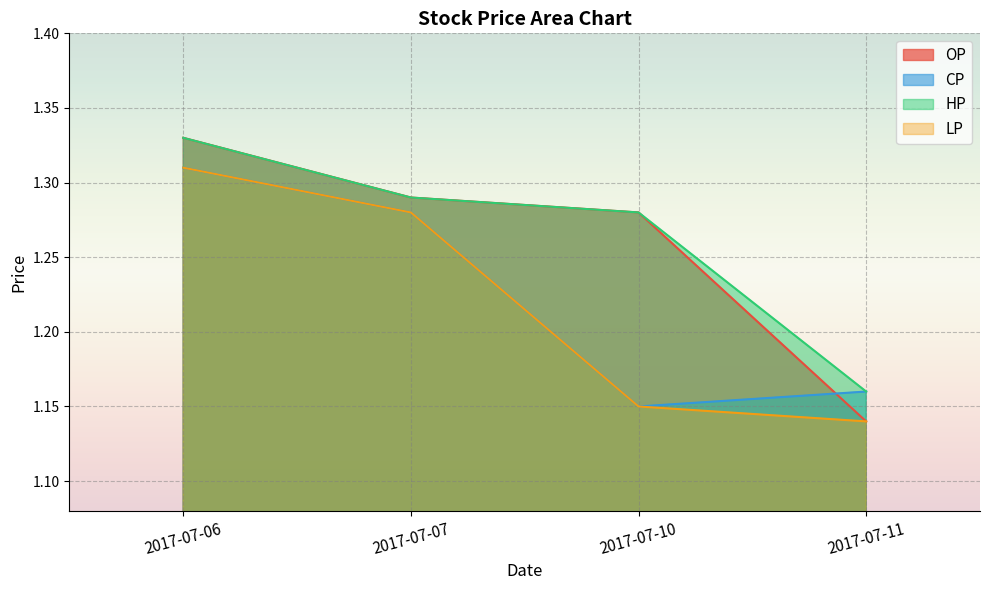

Rank the categories by HP value from highest to lowest.

2017-07-06, 2017-07-07, 2017-07-10, 2017-07-11